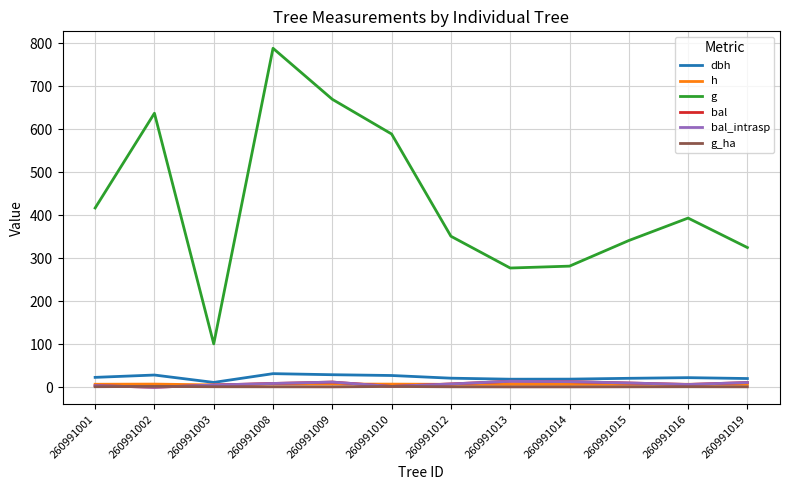

What is the total value across all series at 260991008?

846.2